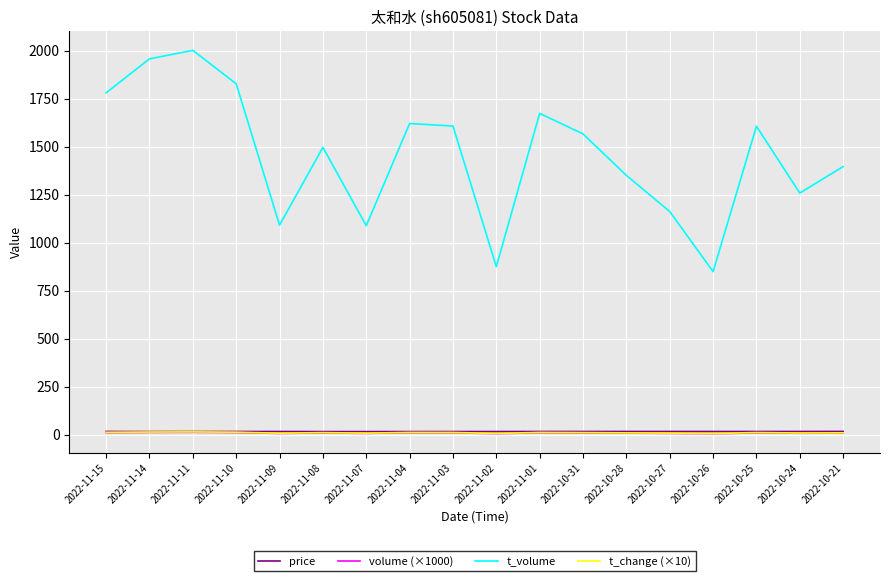

True or false: t_volume and volume (×1000) cross at least once.

False